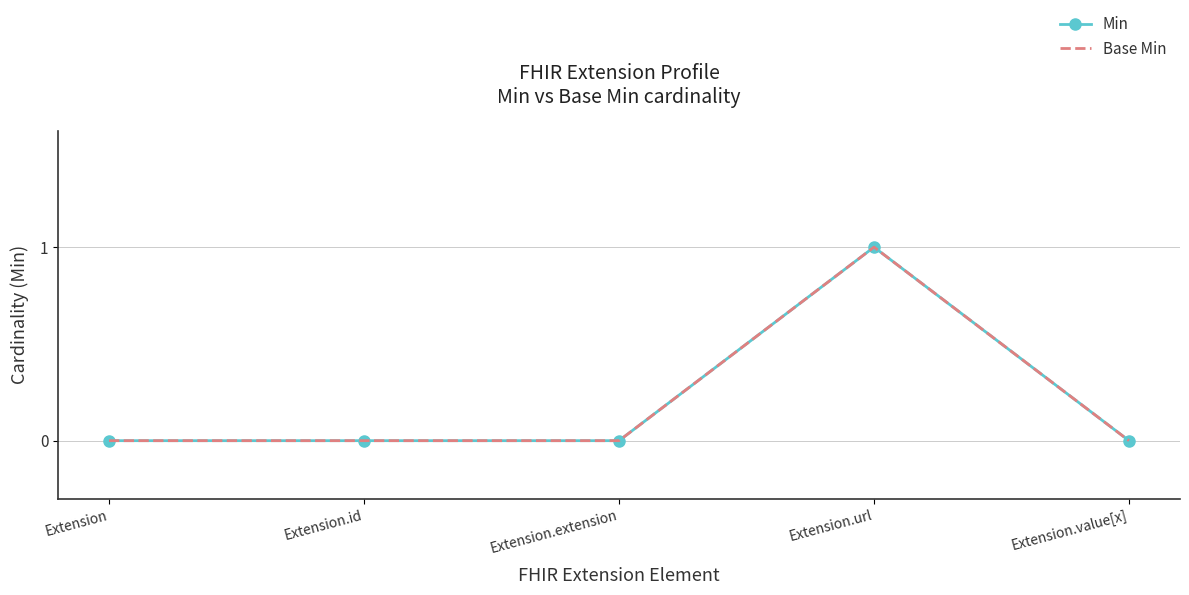

List the series in order of their peak value, lowest first.

Min, Base Min